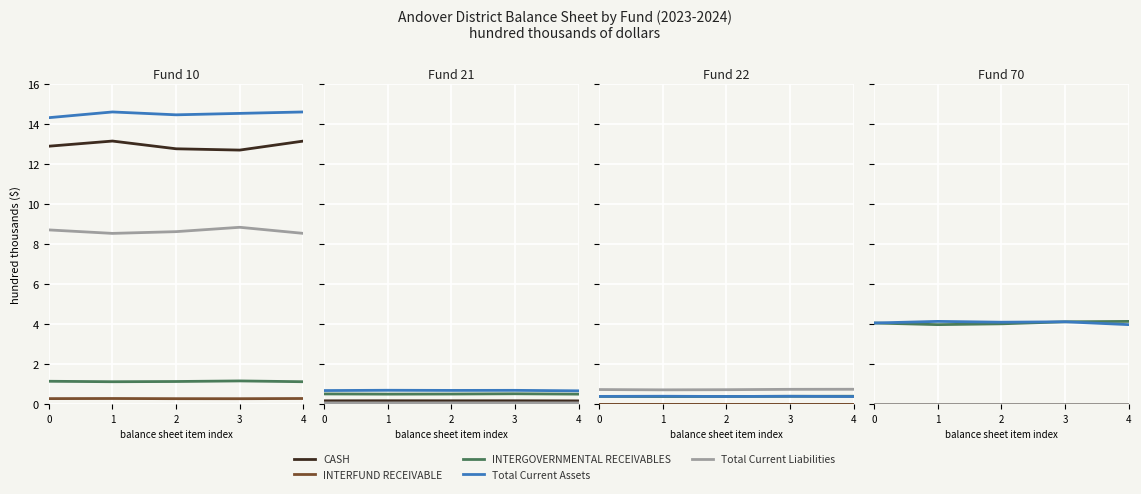

How many data points does each series have?

5